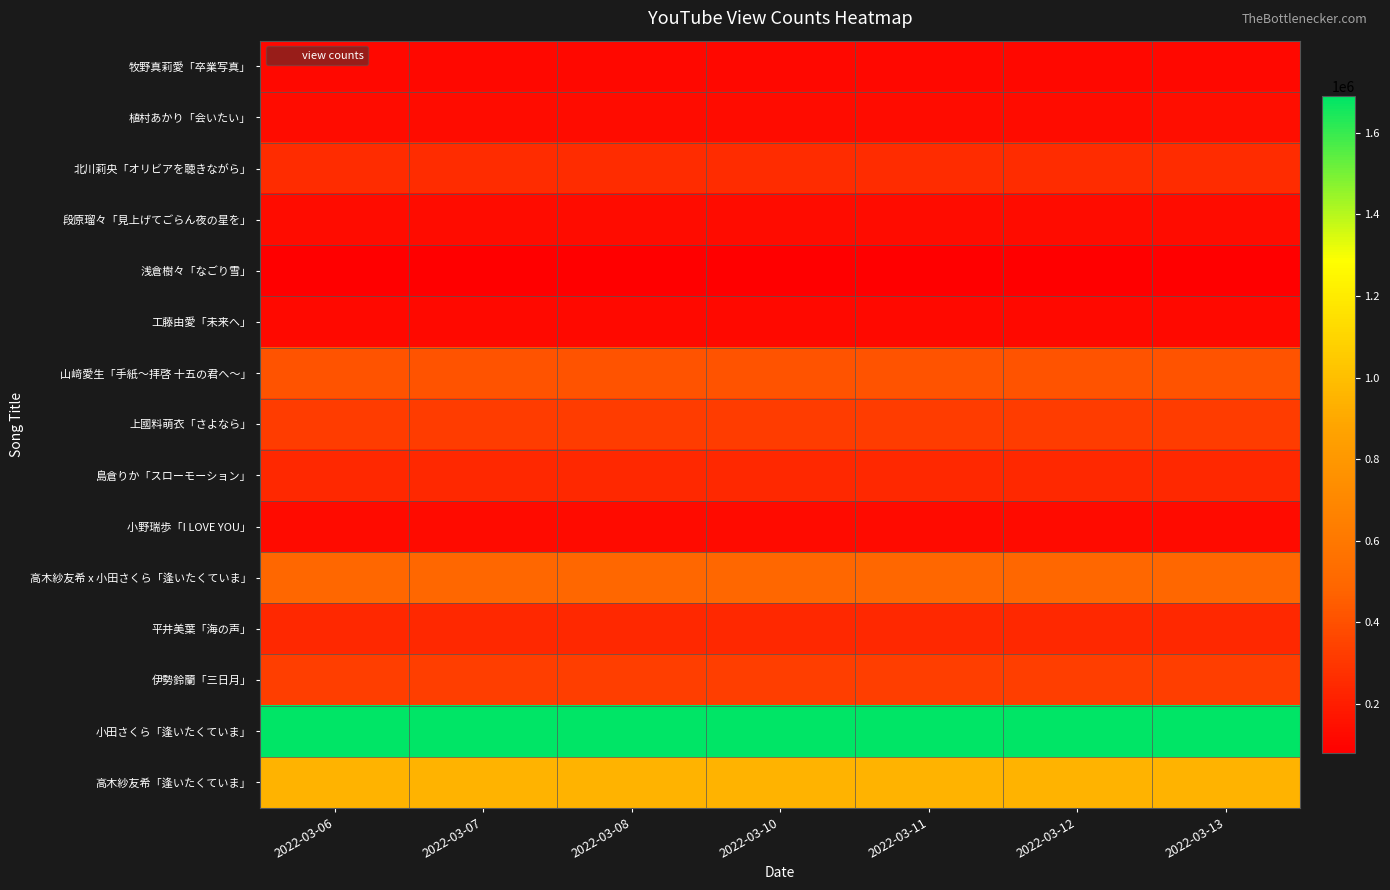

What is the total value across all series at 2022-03-08?

5649791